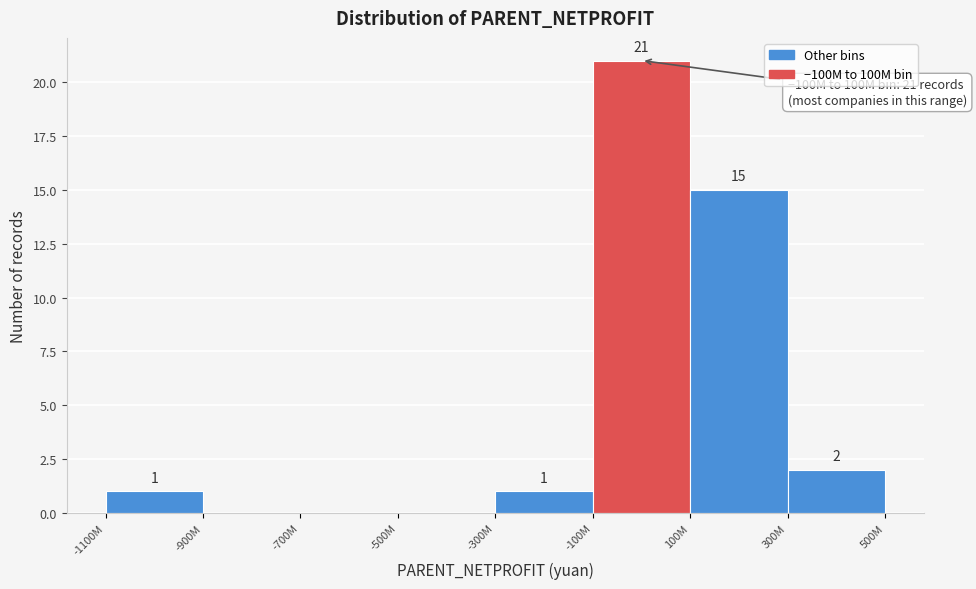

Reading right to left, list all the values displayed in this chart.

300M=2	100M=15	-100M=21	-300M=1	-500M=0	-700M=0	-900M=0	-1100M=1